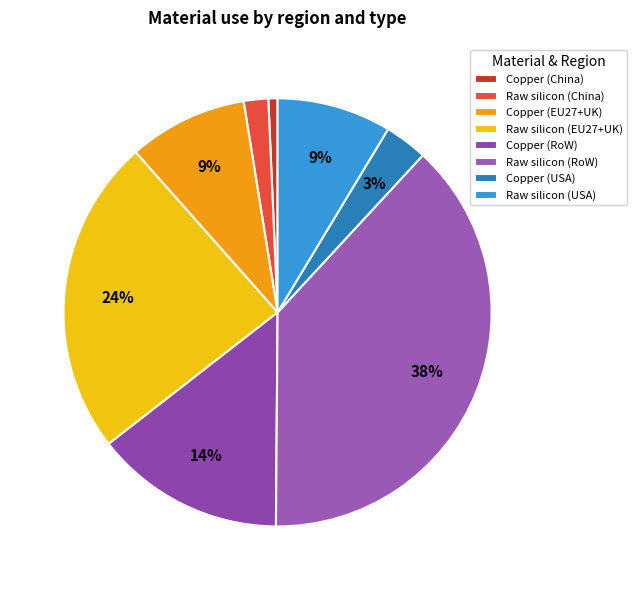

How many segments does this pie chart have?

8